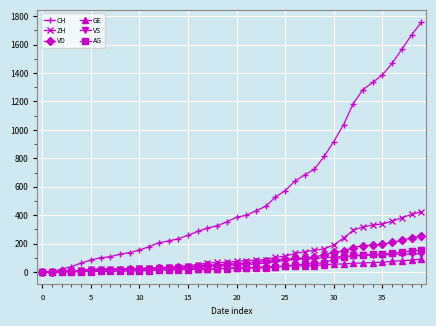

Which series has the largest range (max minus min)?

CH